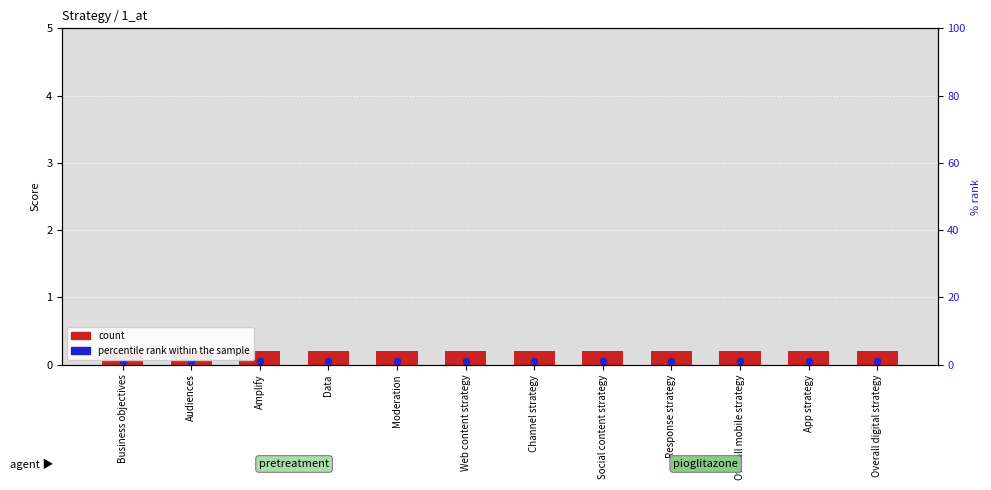

At which category is the sum across all series the highest?

Business objectives